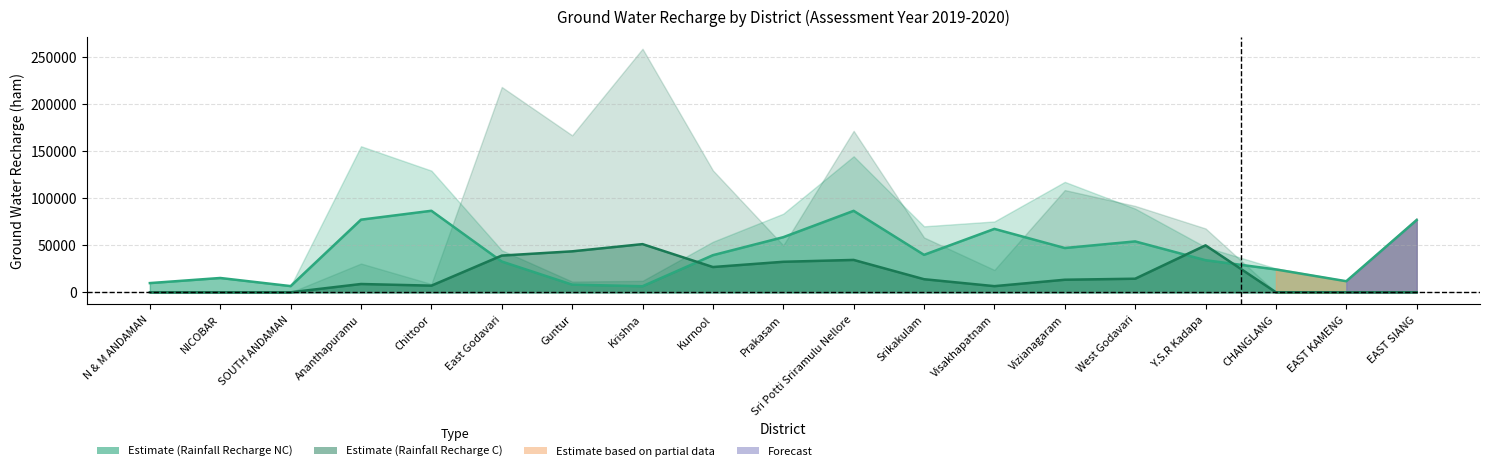

At which category does the chart reach its peak across all series?

Chittoor